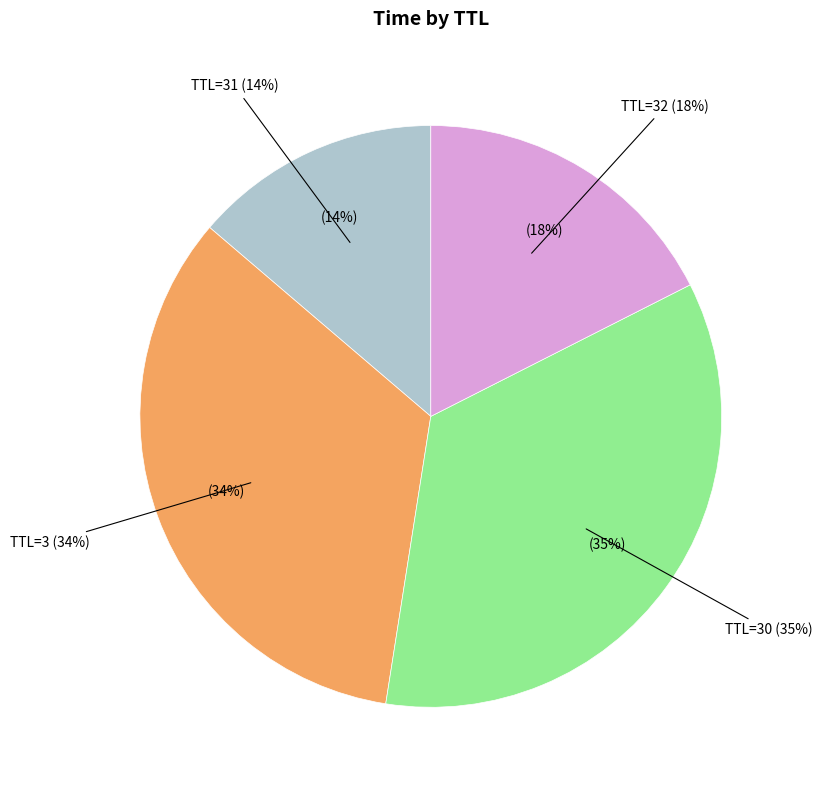

Does 31 represent more than half of the total?

No